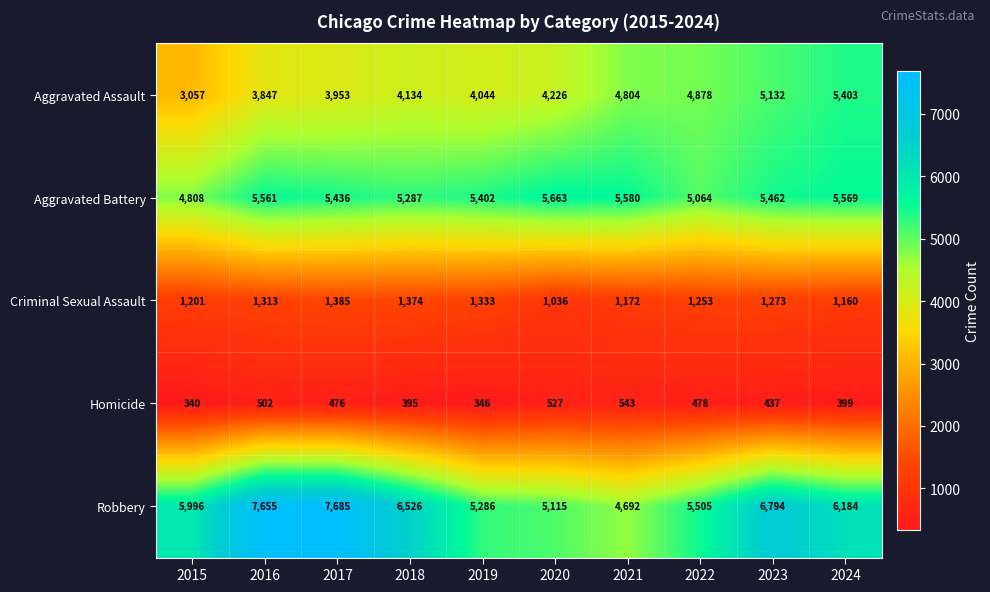

What is the total value across all series at 2023?

19098